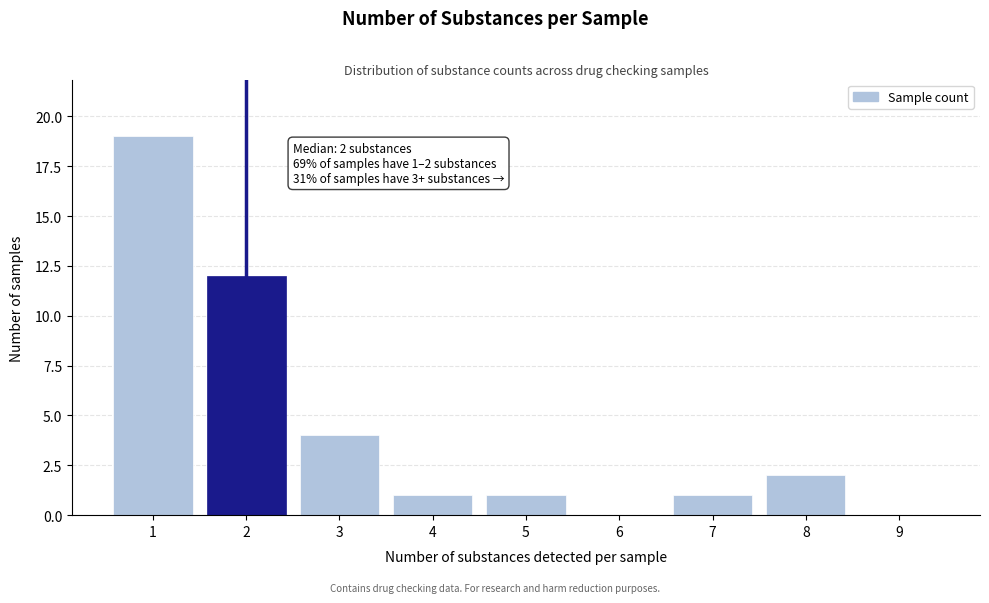

Reading left to right, what are all the values shown in this chart?

1=19	2=12	3=4	4=1	5=1	6=0	7=1	8=2	9=0